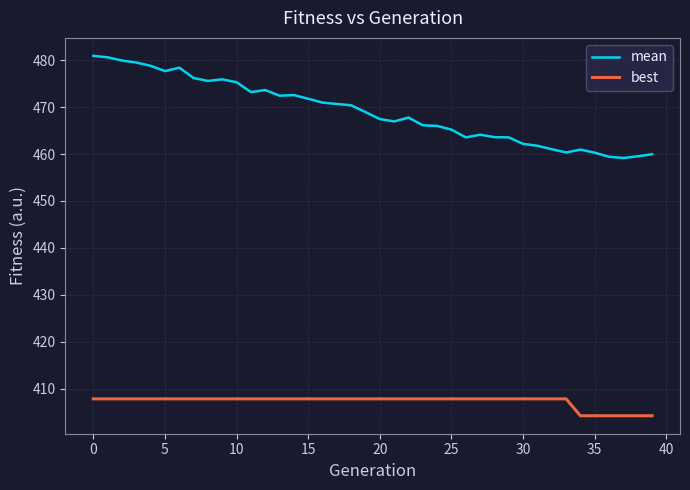

Which series has the widest spread of values?

mean